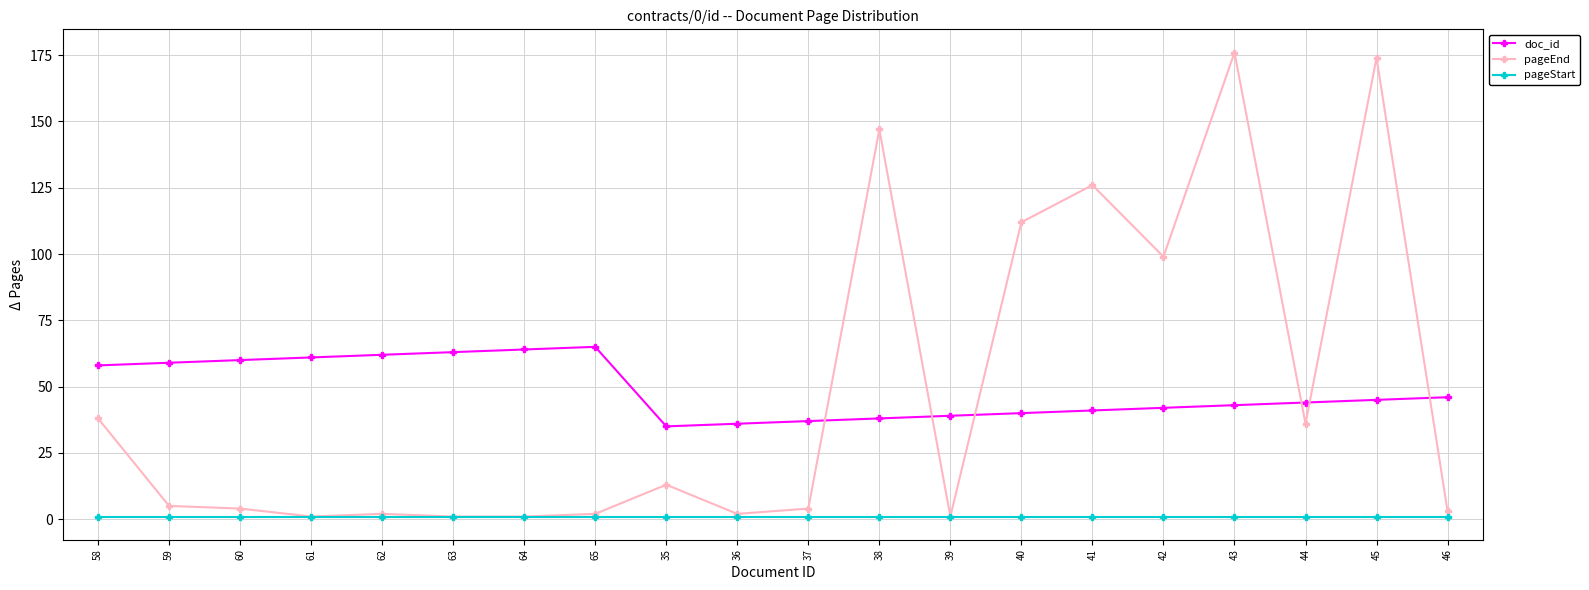

How many data points does each series have?

20